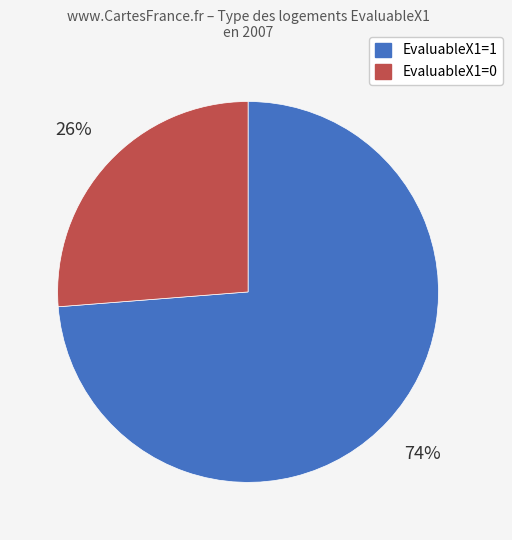

Do EvaluableX1=0 and EvaluableX1=1 together represent more than half of the pie?

Yes